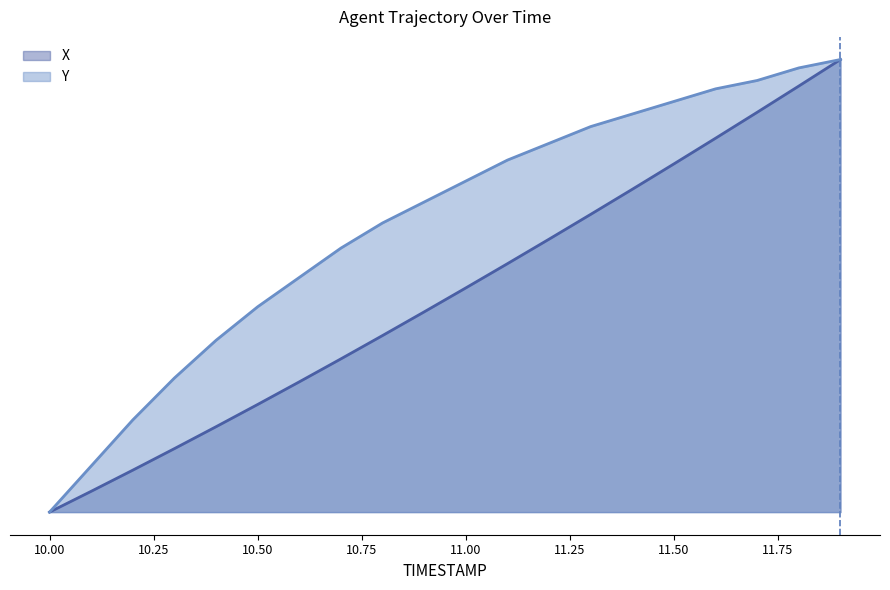

How many lines are shown in the chart?

2